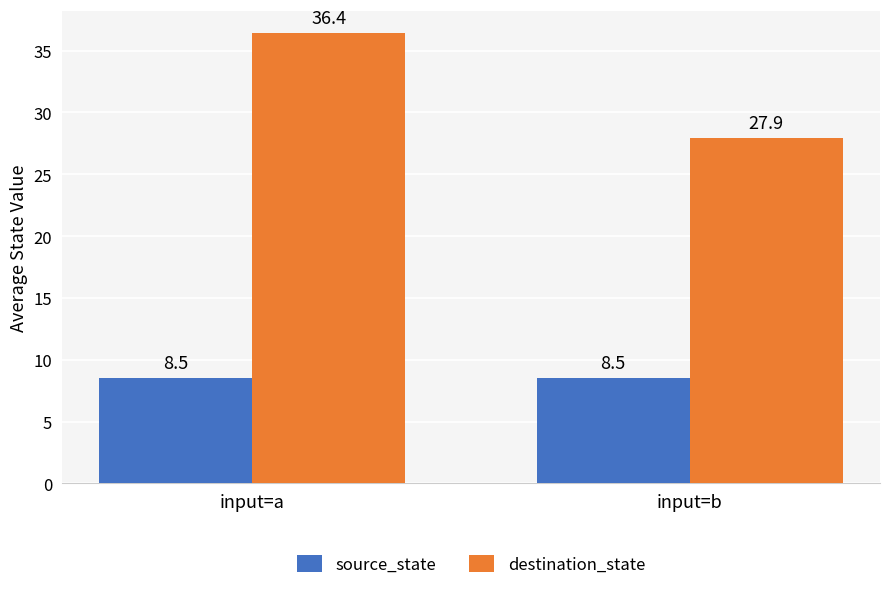

What are all the series names shown in the legend?

source_state, destination_state